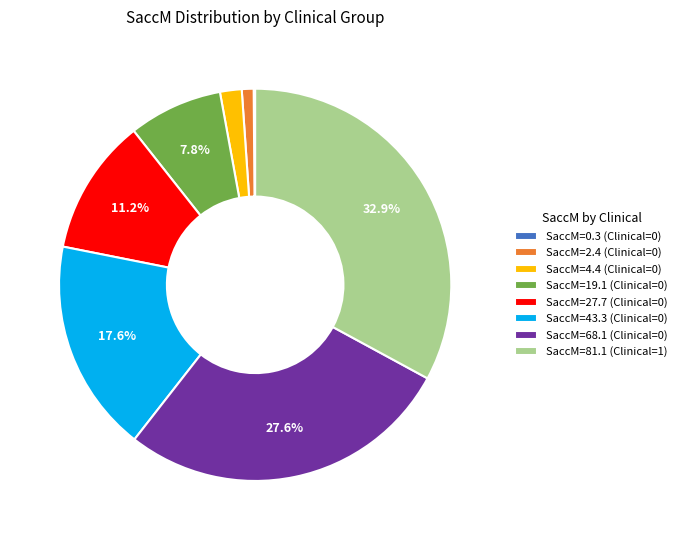

Approximately how many times larger is the value at SaccM=81.1 (Clinical=1) compared to SaccM=68.1 (Clinical=0)?

1.2